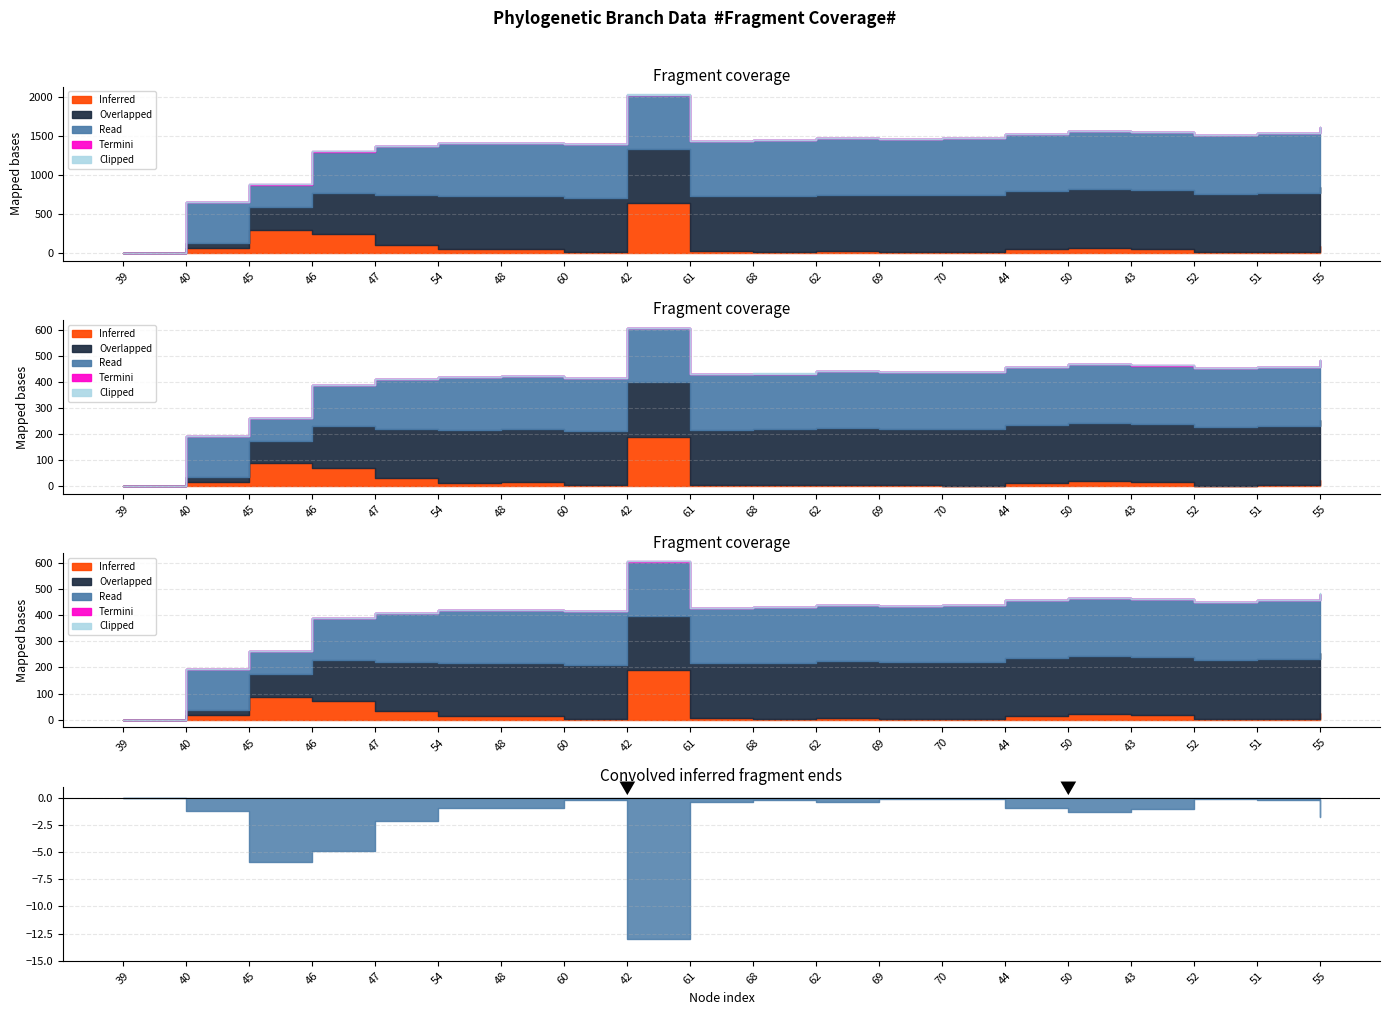

What is the value of the Read point at the 5th from the left?

632.7